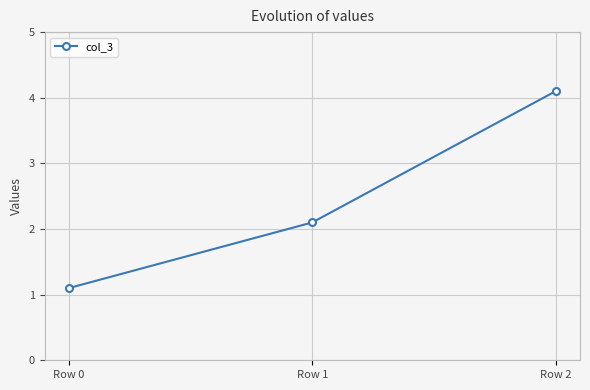

Reading left to right, what are all the values shown in this chart?

Row 0=1.1	Row 1=2.1	Row 2=4.1